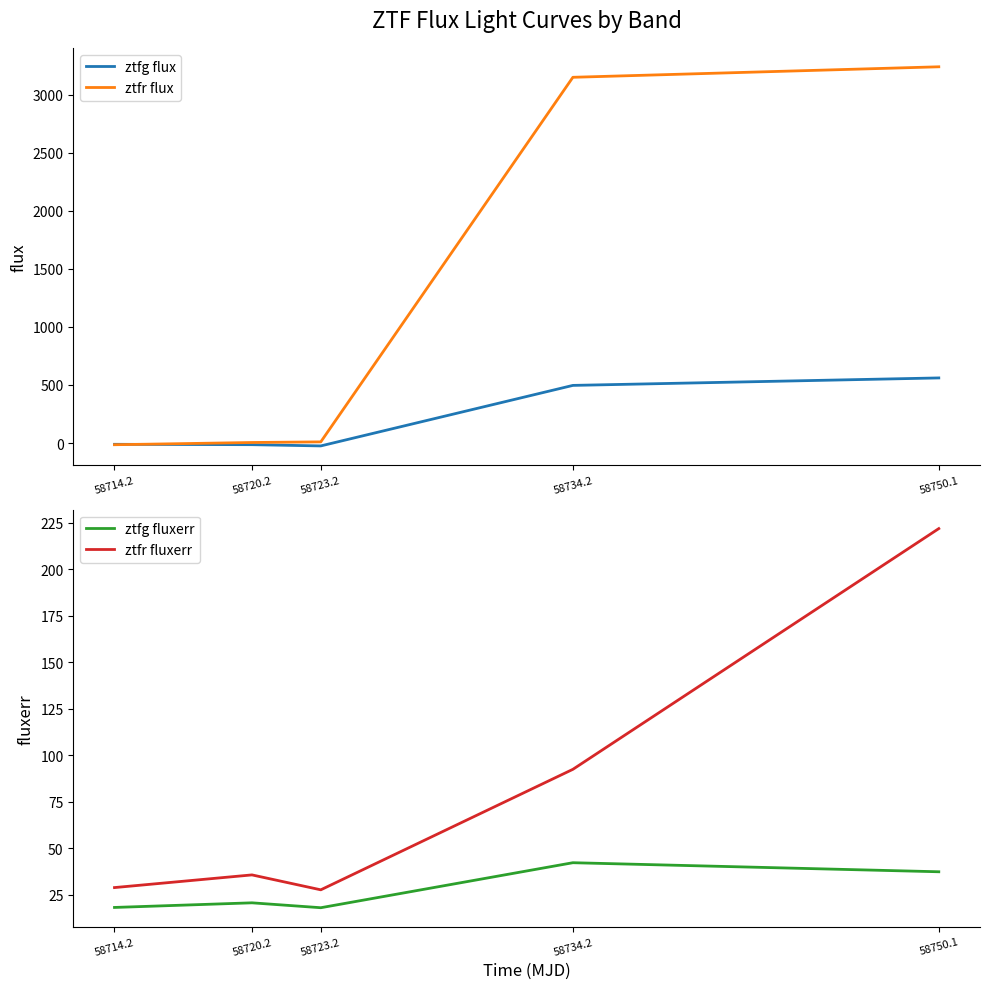

What is the label of the 1st point from the right?

58750.1